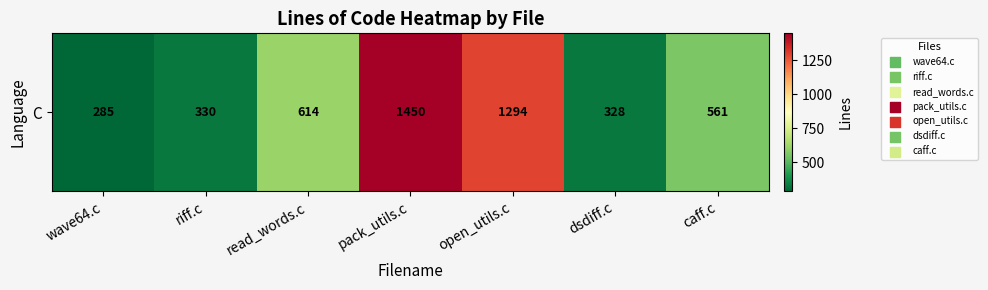

Approximately how many times larger is the value at read_words.c compared to dsdiff.c?

1.9